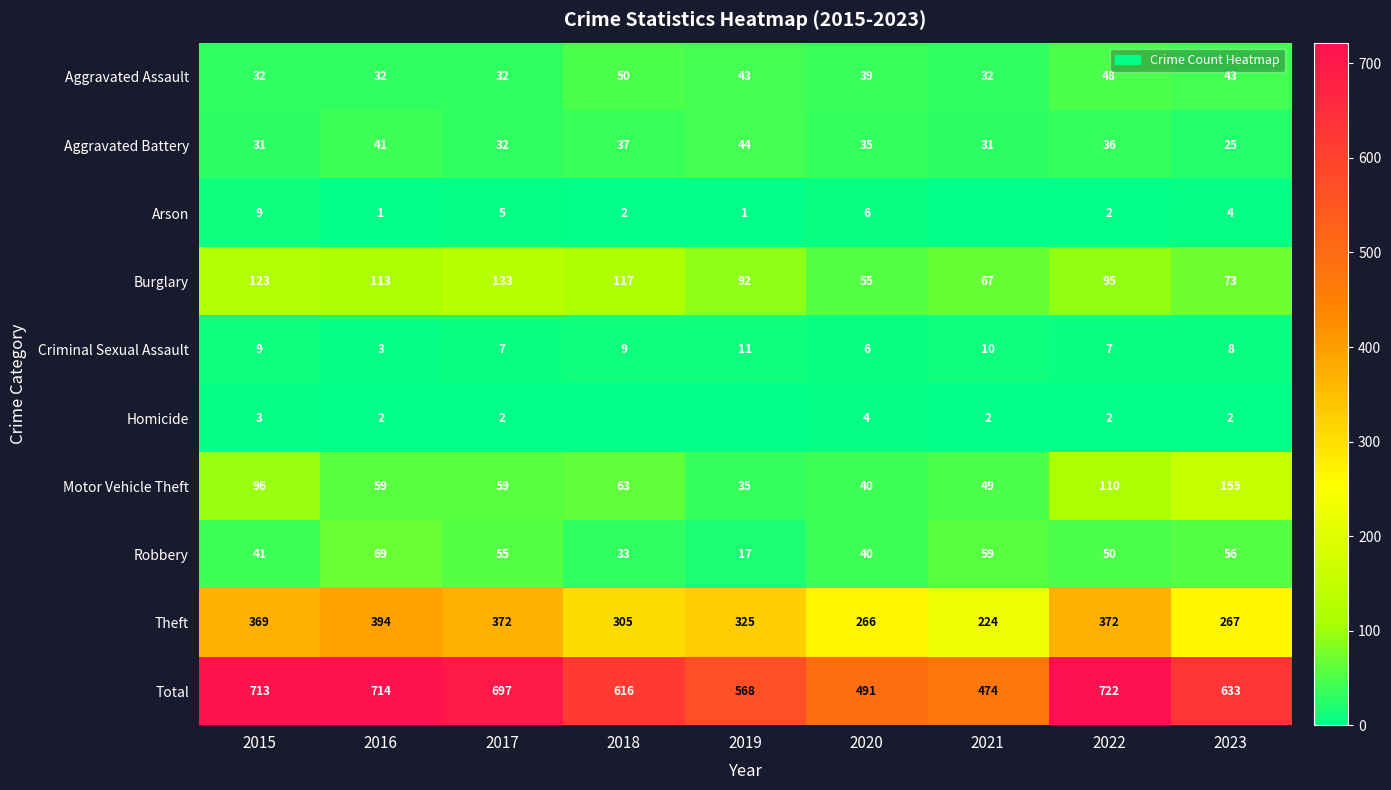

Which category has the lowest value across all series?

2021